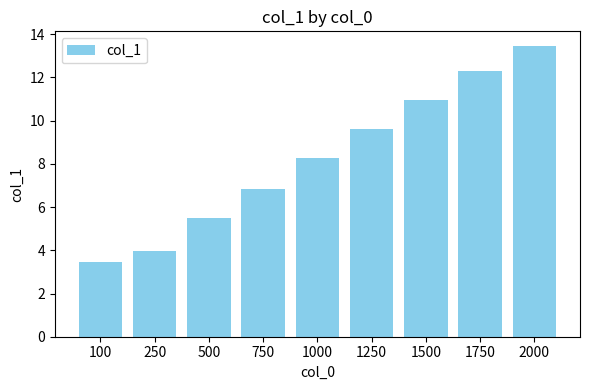

What is the value of the 8th bar from the left?

12.3